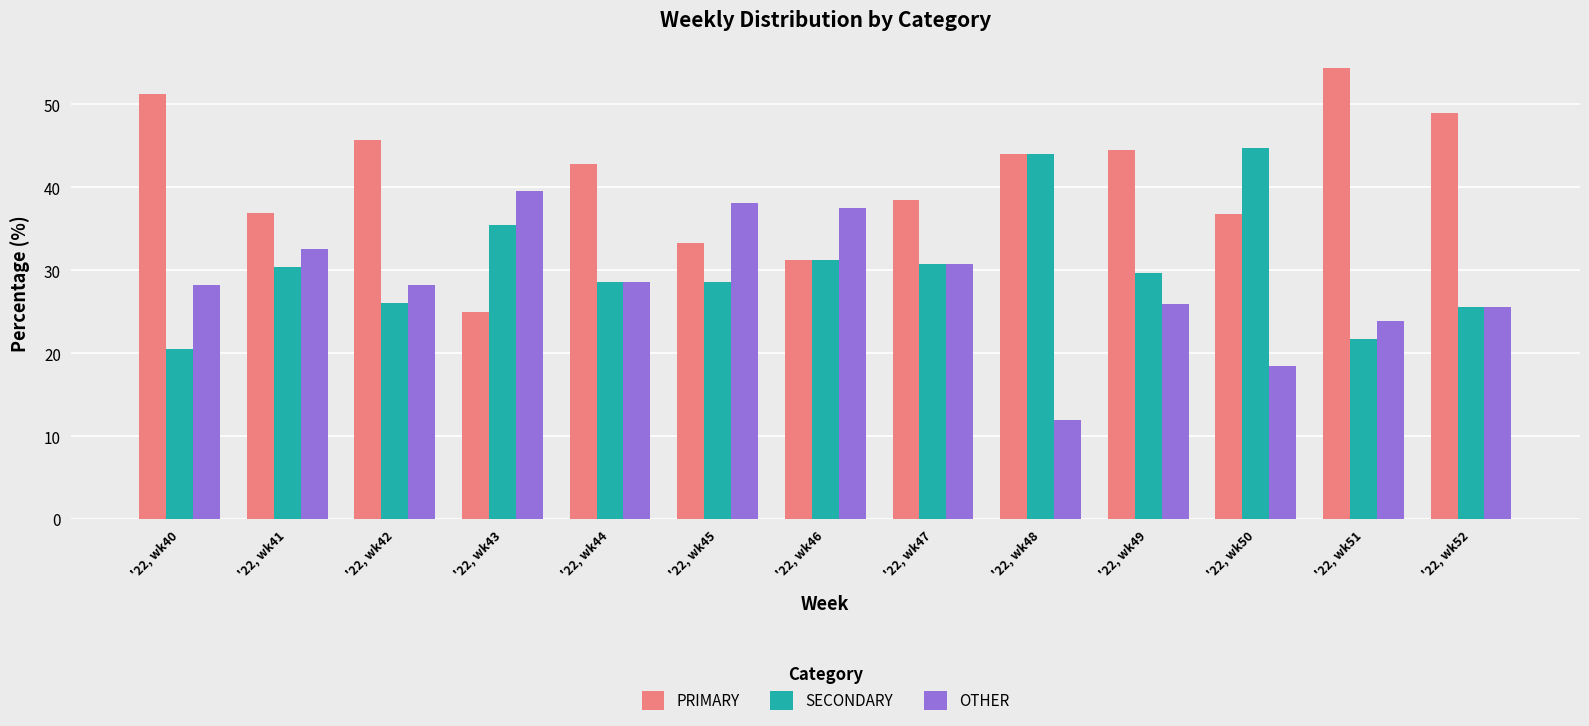

At which label does SECONDARY reach its peak?

'22, wk50